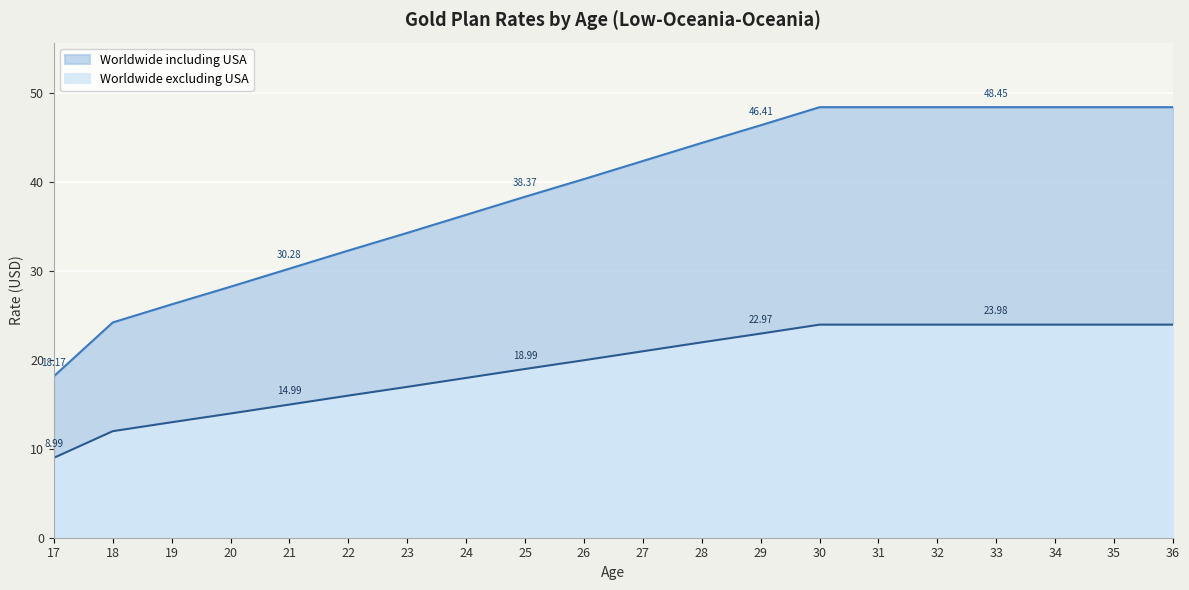

Reading left to right, list all the values displayed in this chart.

Worldwide including USA: 18.2	24.2	26.3	28.2	30.3	32.3	34.3	36.3	38.4	40.4	42.4	44.4	46.4	48.4	48.4	48.4	48.4	48.4	48.4	48.4
Worldwide excluding USA: 9.0	12.0	13.0	14.0	15.0	16.0	17.0	18.0	19.0	20.0	21.0	22.0	23.0	24.0	24.0	24.0	24.0	24.0	24.0	24.0